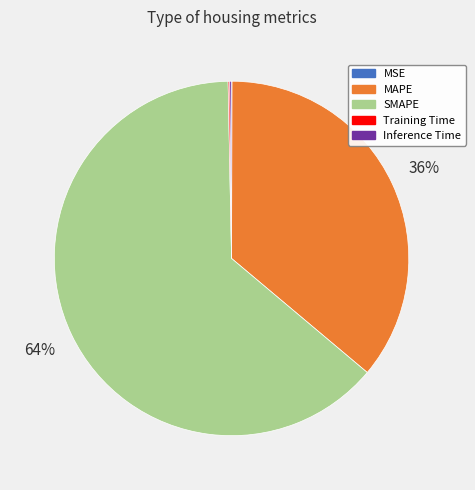

To the nearest percent, what is the difference between the largest and smallest slice percentages?

64%